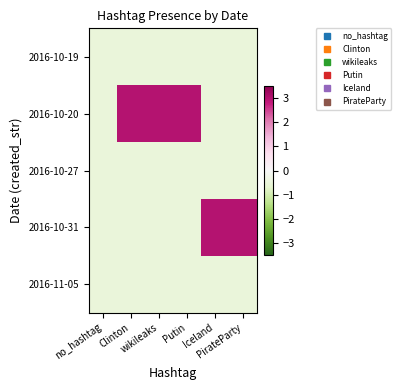

Reading left to right, transcribe all the data shown in this chart.

2016-10-19: no_hashtag=-0.5	Clinton=-0.5	wikileaks=-0.5	Putin=-0.5	Iceland=-0.5	PirateParty=-0.5
2016-10-20: no_hashtag=-0.5	Clinton=3.0	wikileaks=3.0	Putin=3.0	Iceland=-0.5	PirateParty=-0.5
2016-10-27: no_hashtag=-0.5	Clinton=-0.5	wikileaks=-0.5	Putin=-0.5	Iceland=-0.5	PirateParty=-0.5
2016-10-31: no_hashtag=-0.5	Clinton=-0.5	wikileaks=-0.5	Putin=-0.5	Iceland=3.0	PirateParty=3.0
2016-11-05: no_hashtag=-0.5	Clinton=-0.5	wikileaks=-0.5	Putin=-0.5	Iceland=-0.5	PirateParty=-0.5